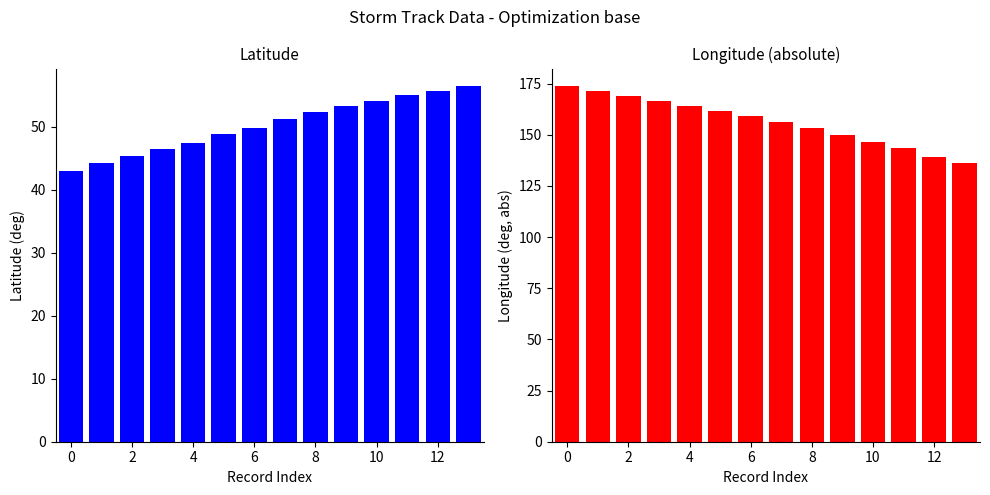

At which label does lat reach its peak?

13